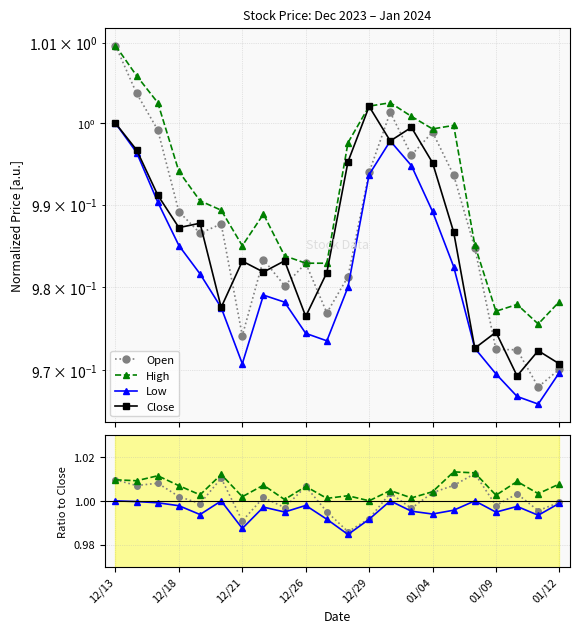

How many interior local peaks does the Close series have?

7